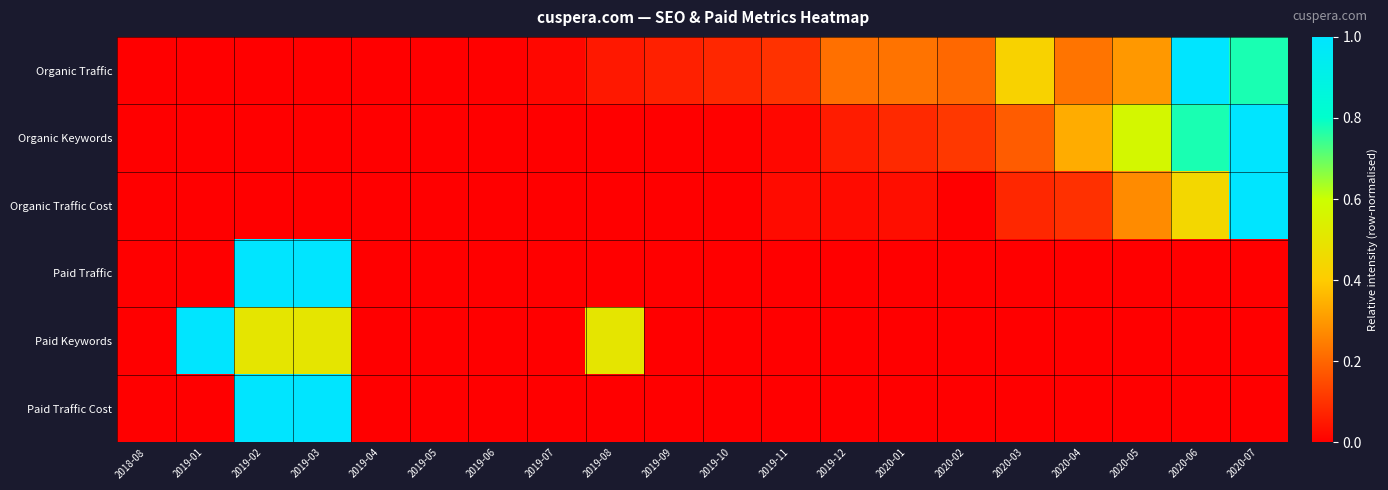

Which category has the highest value across all series?

2020-06